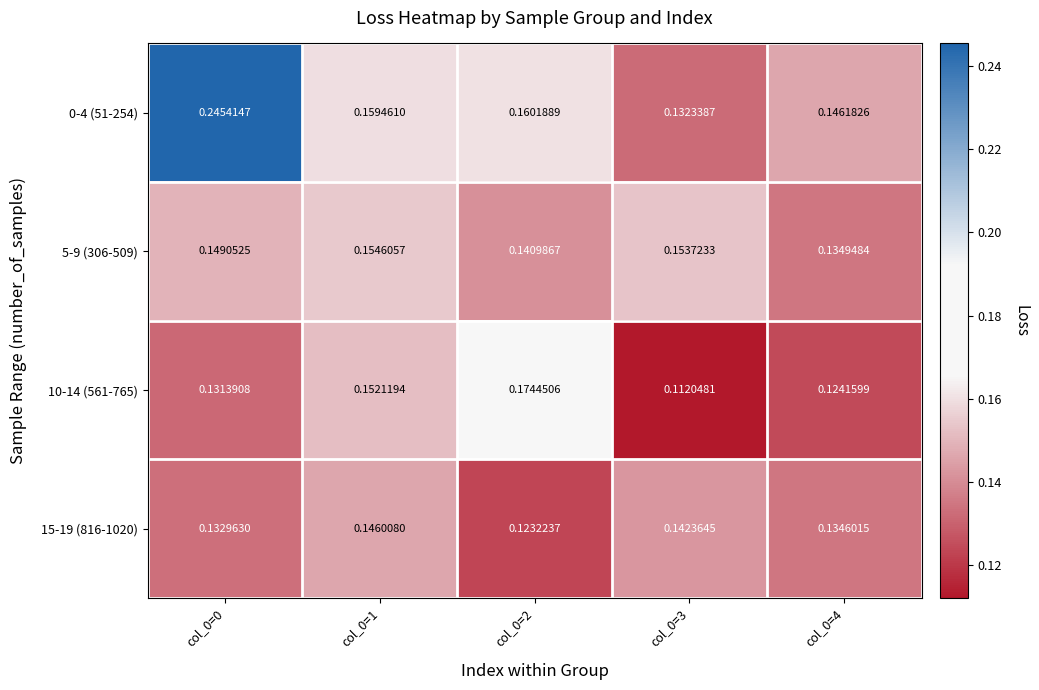

At which category is the sum across all series the highest?

col_0=0